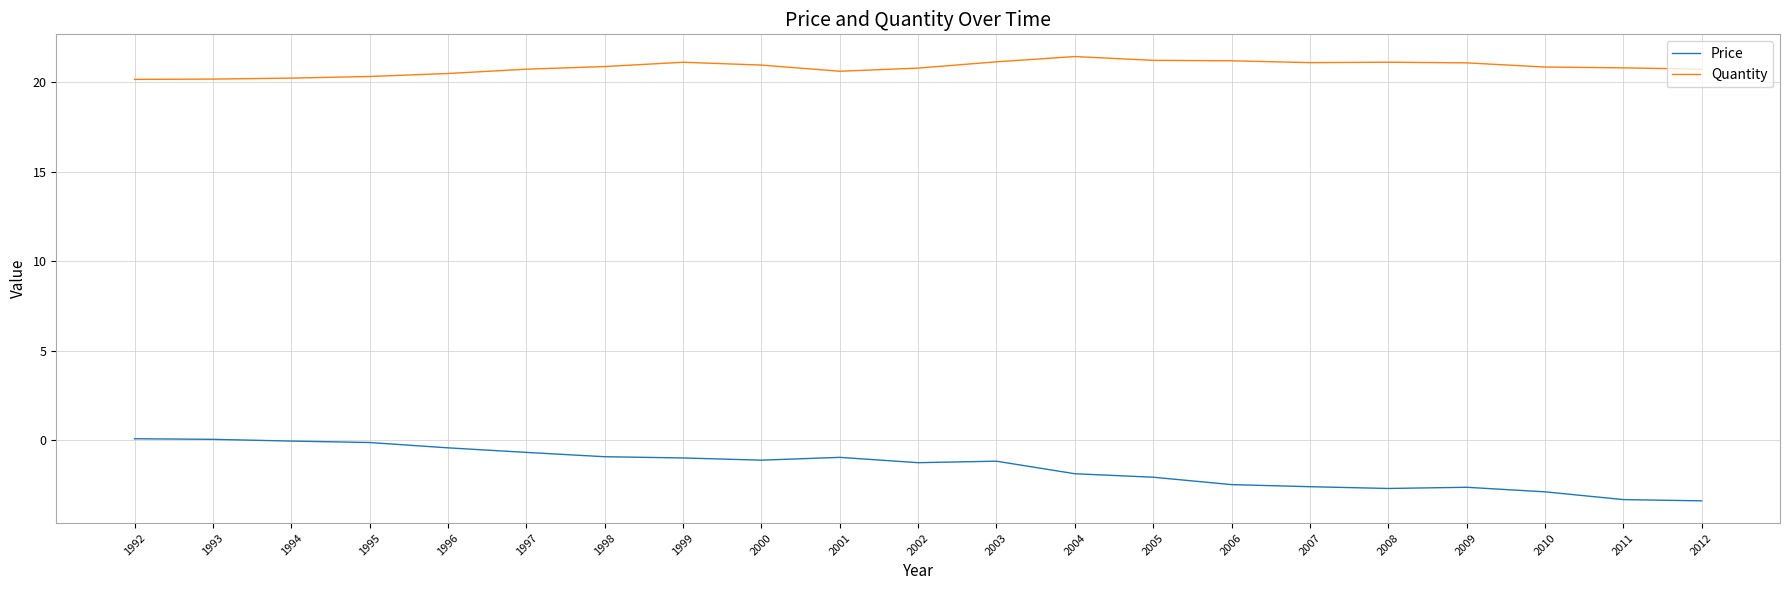

The Quantity series shows 33.1 at 1993. True or false?

False